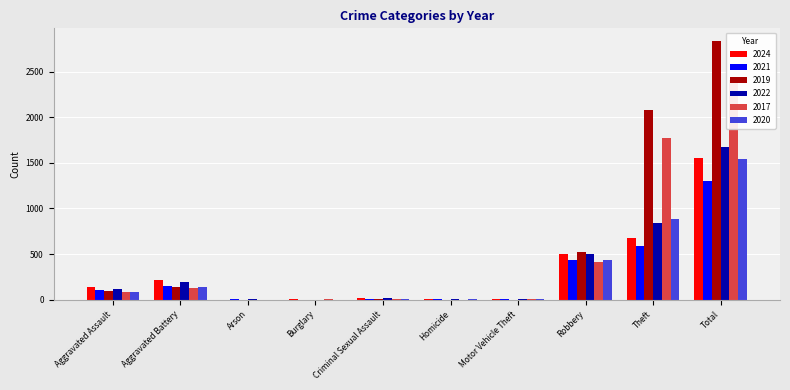

Which category has the lowest value across all series?

Burglary